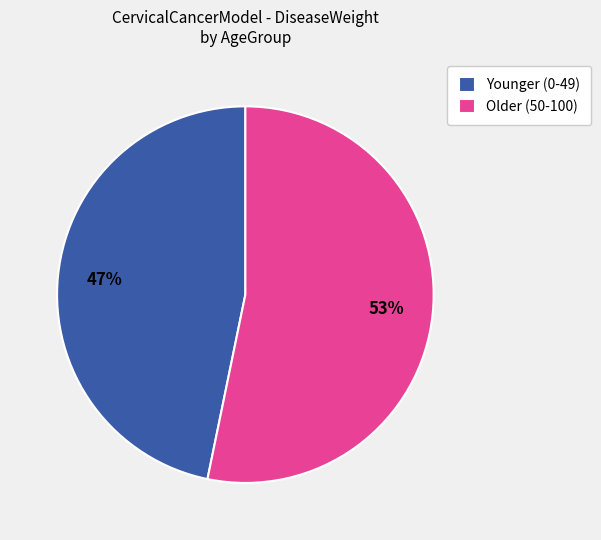

To the nearest percent, what is the average slice percentage?

50%